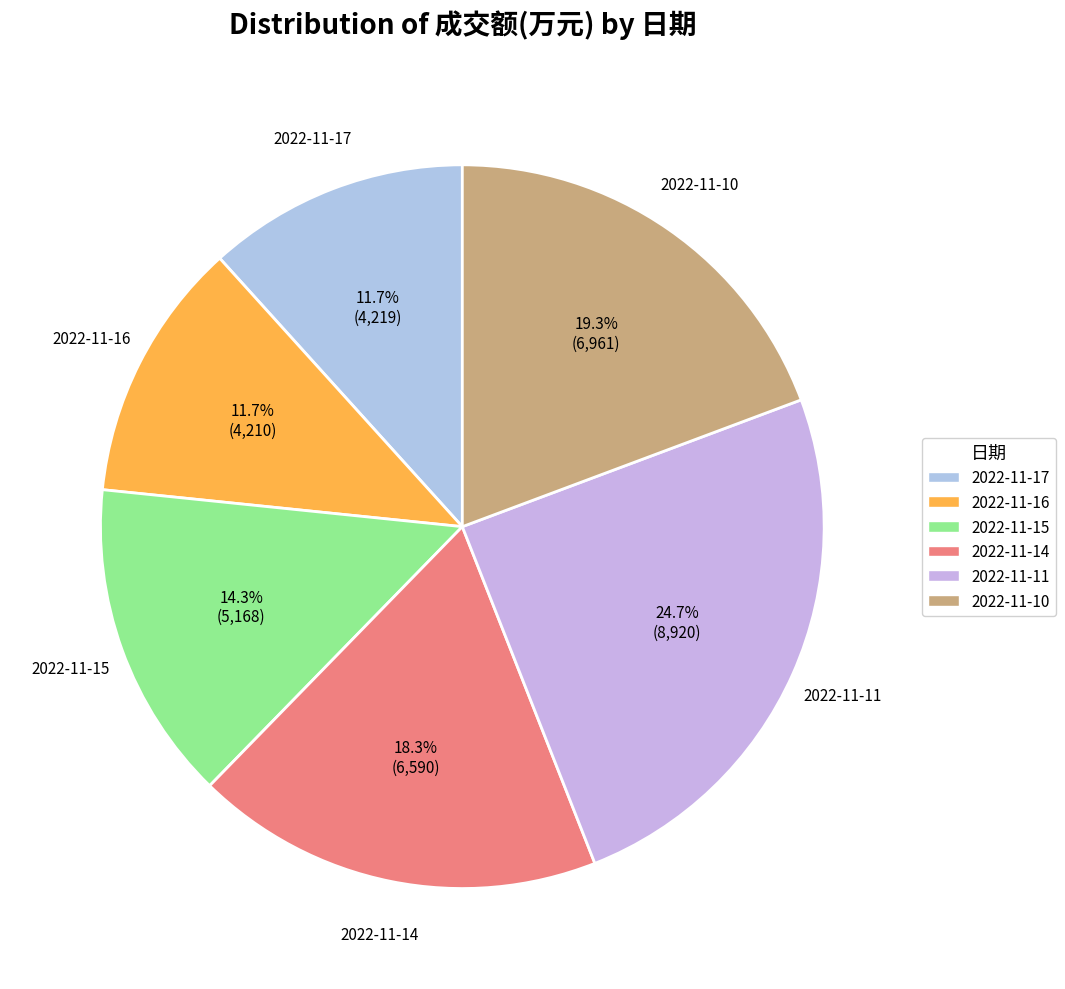

Is 2022-11-17 the majority of the pie?

No